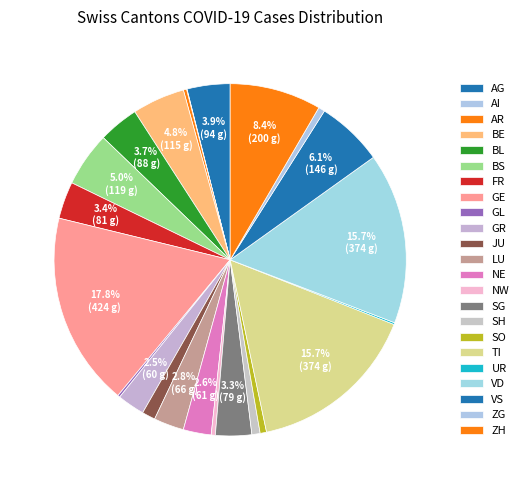

Which category has the biggest portion of the pie?

GE